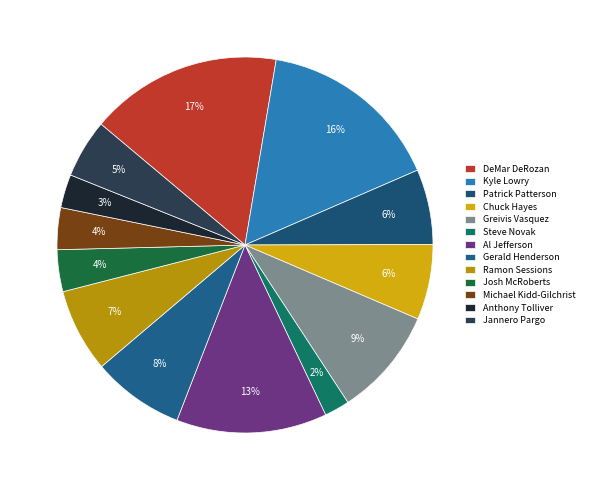

Approximately how many times larger is the value at Al Jefferson compared to DeMar DeRozan?

0.8